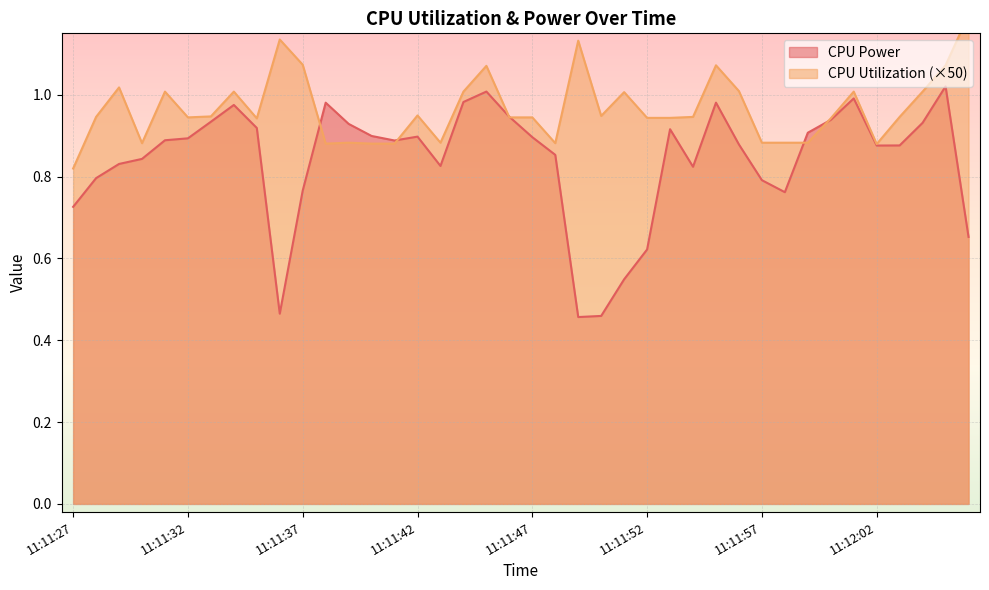

Which series has the widest spread of values?

CPU Power